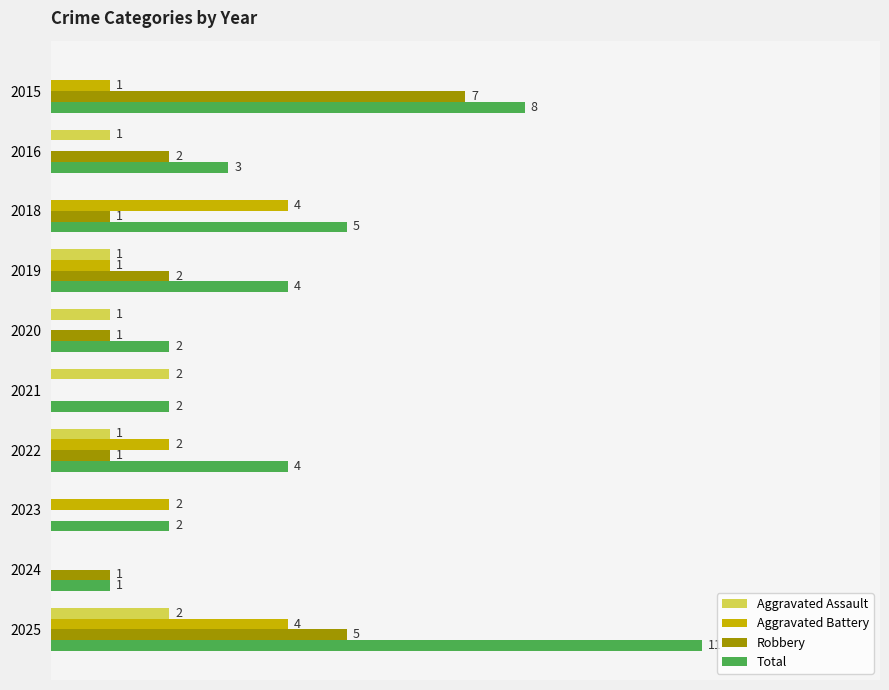

Is the value of Total at 2020 greater than the value of Aggravated Battery at 2015?

Yes